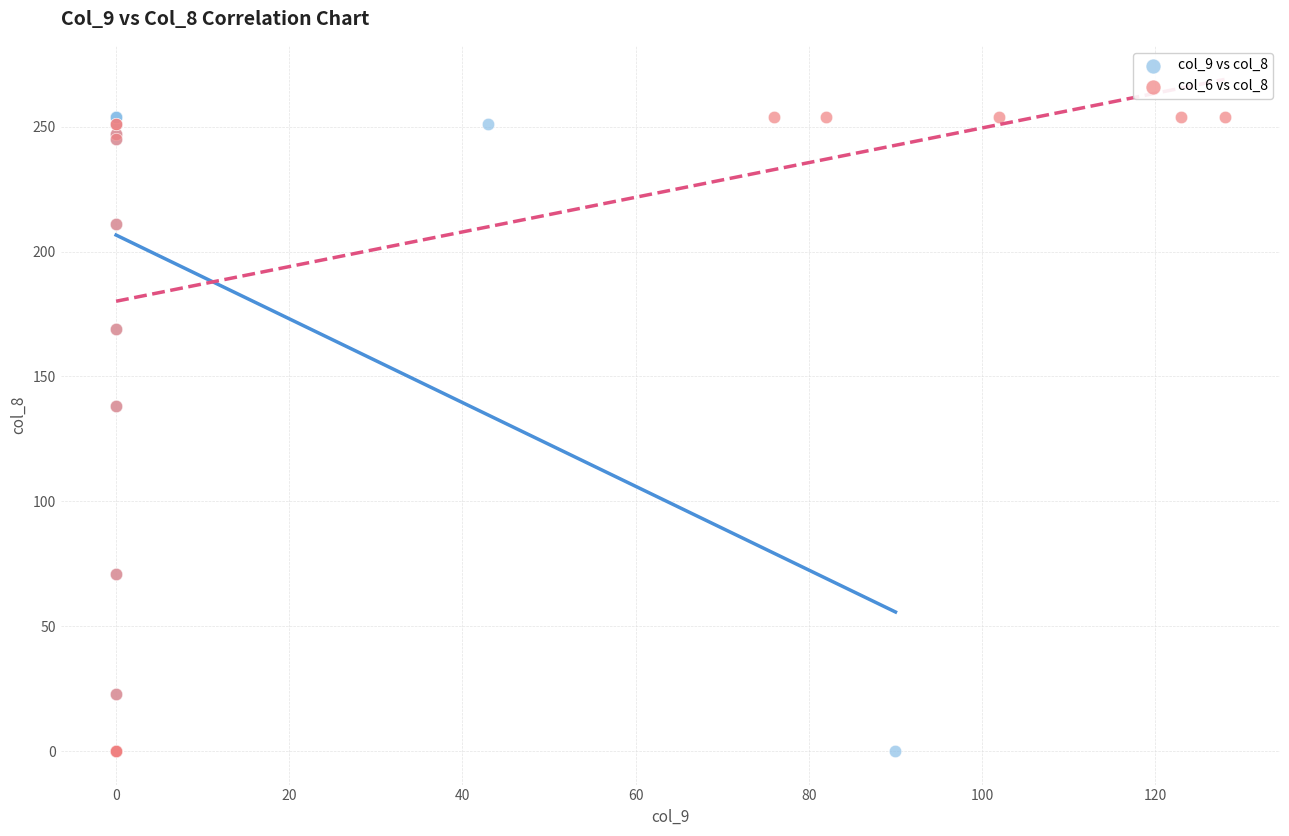

What are all the series names shown in the legend?

col_9 vs col_8, col_6 vs col_8